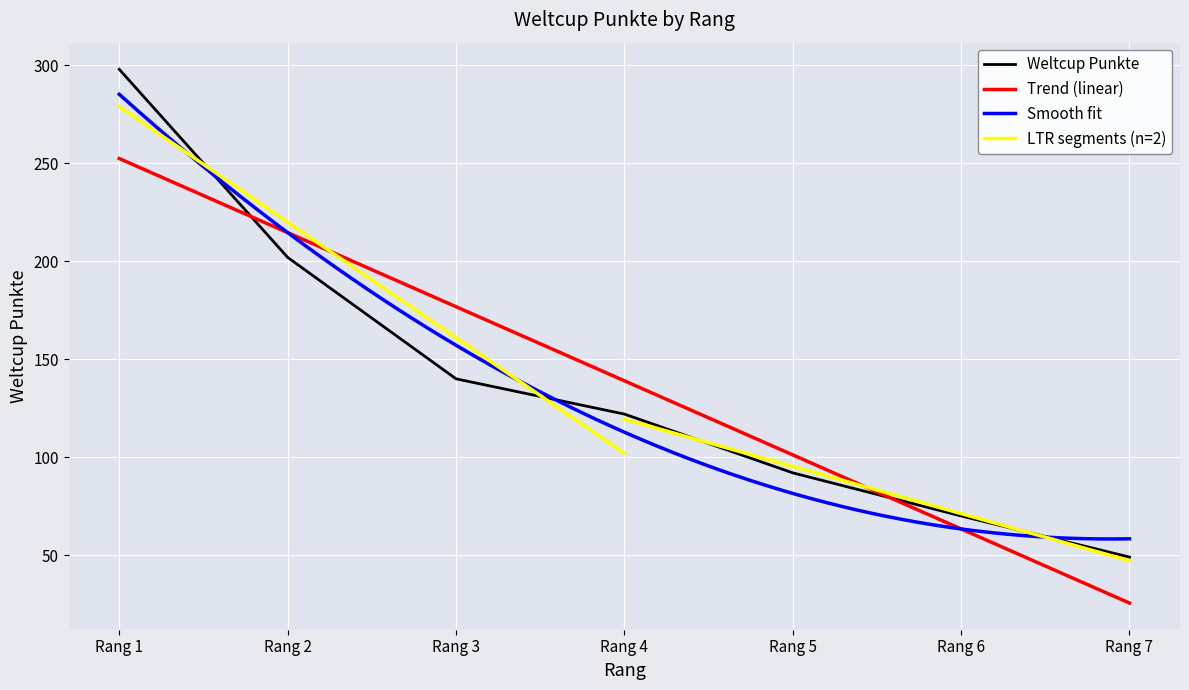

True or false: Trend (linear) has a value of 88.3 at Rang 6.

False